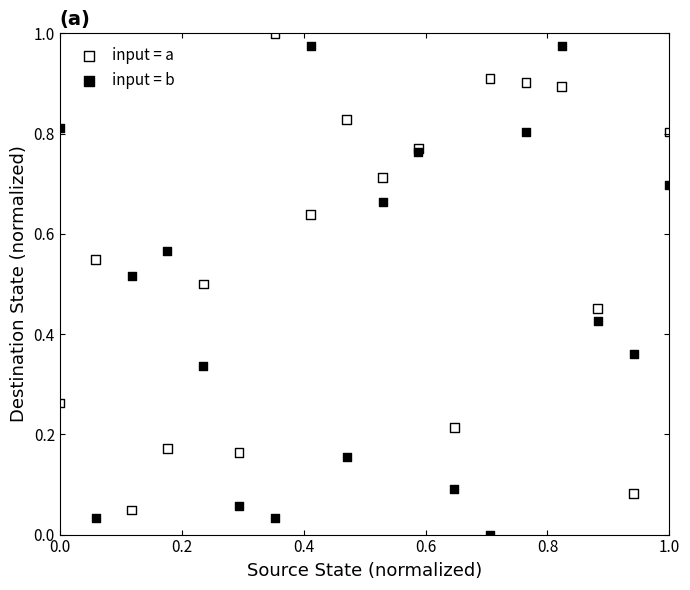

Which series reaches the minimum Y coordinate?

input = b